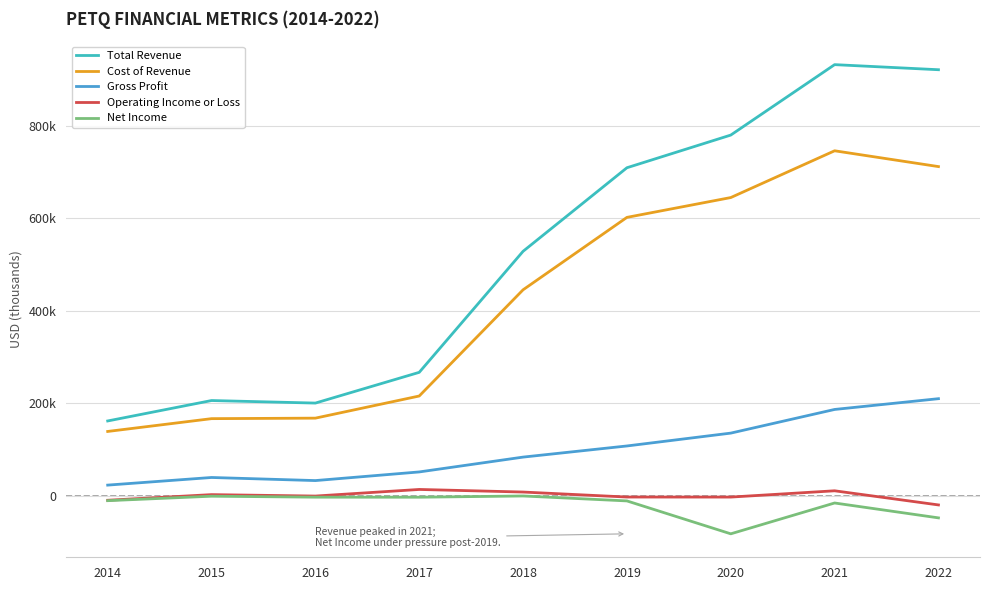

What is the value of the Total Revenue point at the 7th from the left?

780100